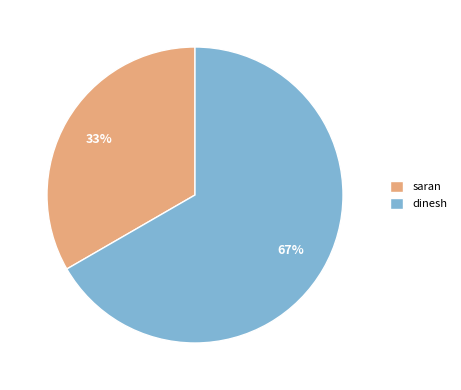

Is there any slice that represents more than half of the pie?

Yes